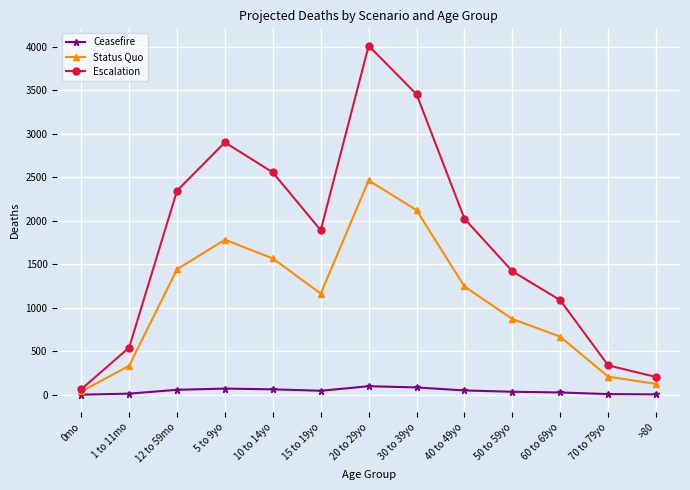

What is the value of the Status Quo point at the 2nd from the left?

333.5